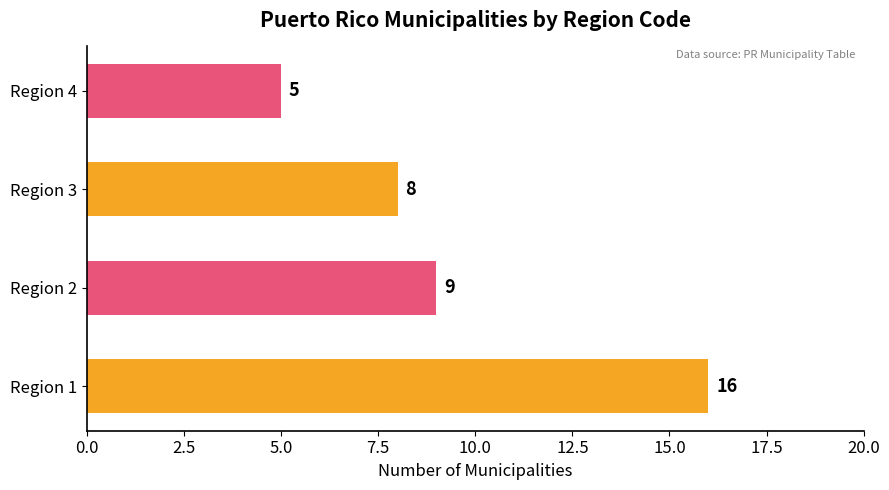

What is the change in value from Region 1 to Region 3?

-8